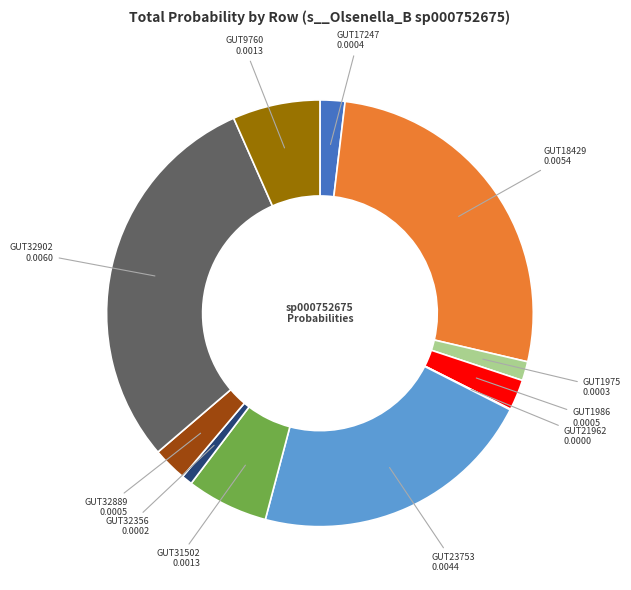

Is there a majority slice in this chart?

No